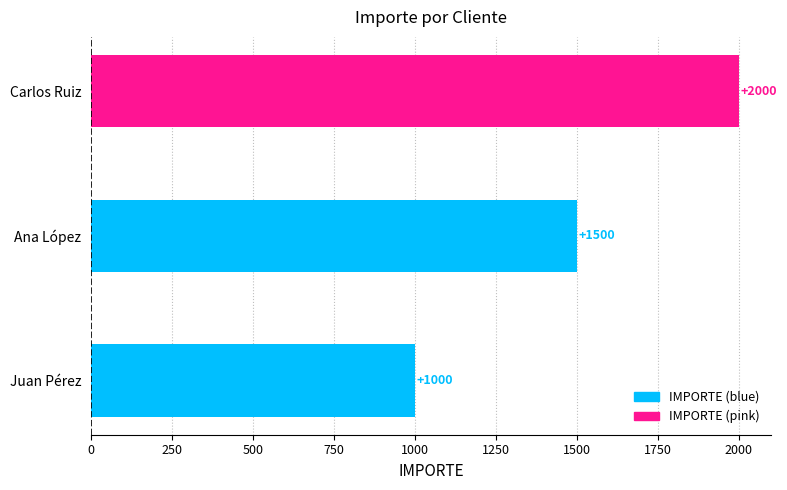

The value at Carlos Ruiz is 2000. True or false?

True